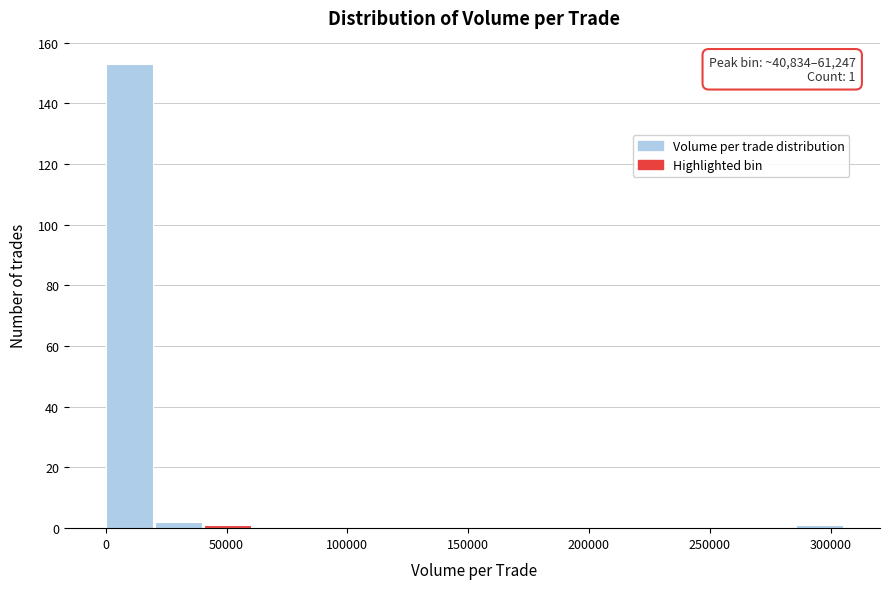

Which range on the x-axis has the tallest bar?

0 to 20000